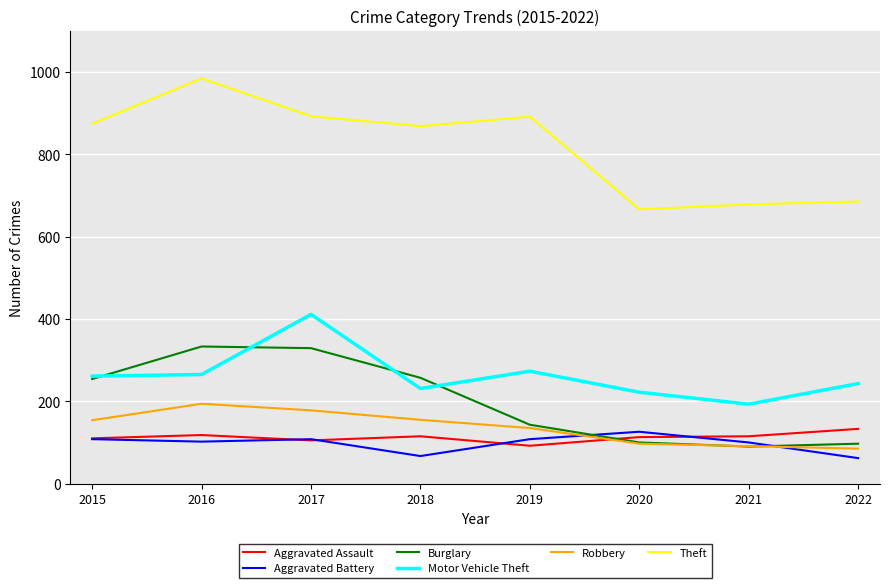

Is it true that Burglary equals 169 at 2022?

False